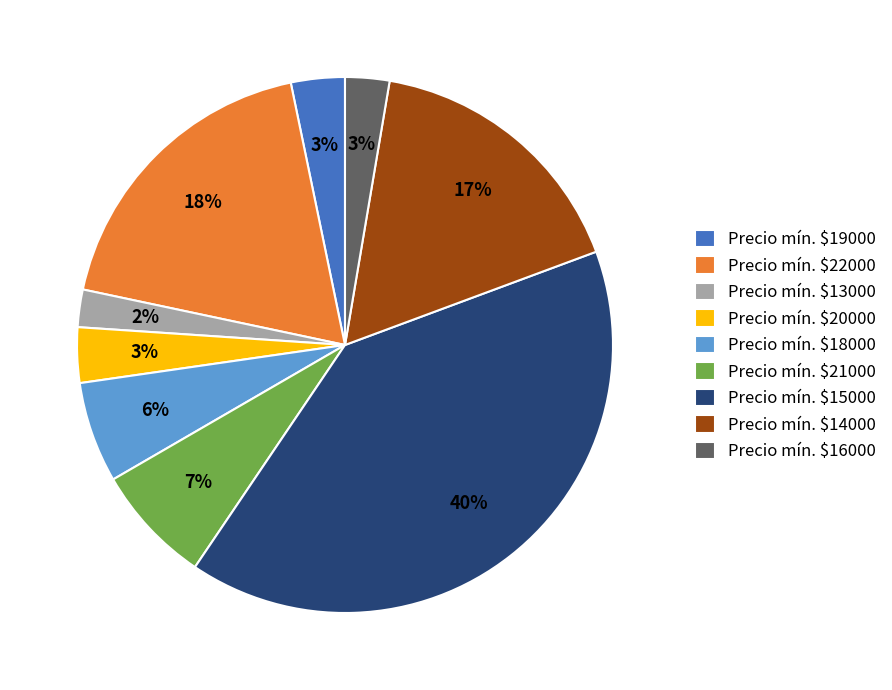

True or false: Precio mín. $14000 accounts for 9% of the total.

False